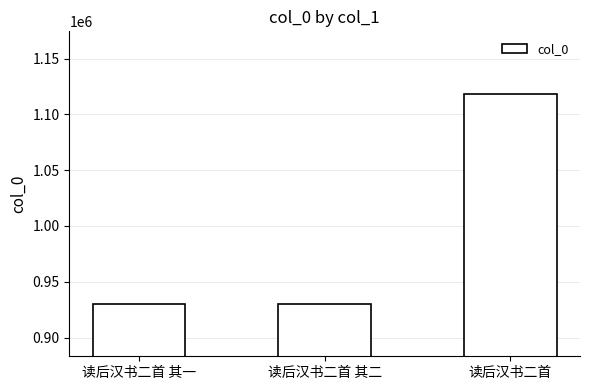

Does the chart contain stacked bars?

No